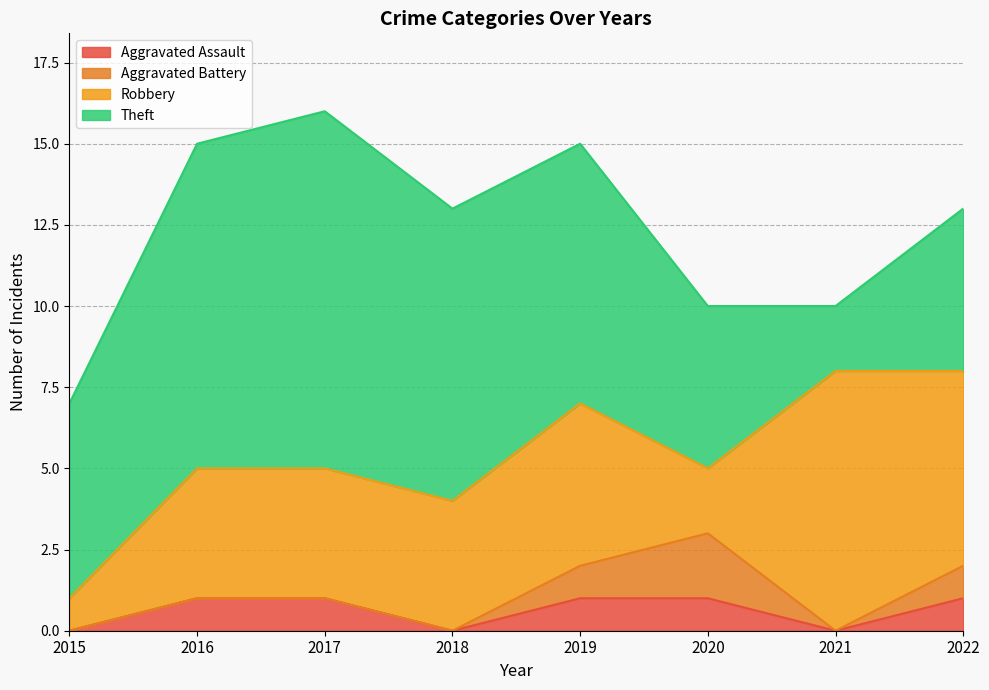

Reading left to right, list all the values displayed in this chart.

Aggravated Assault: 2015=0	2016=1	2017=1	2018=0	2019=1	2020=1	2021=0	2022=1
Aggravated Battery: 2015=0	2016=0	2017=0	2018=0	2019=1	2020=2	2021=0	2022=1
Robbery: 2015=1	2016=4	2017=4	2018=4	2019=5	2020=2	2021=8	2022=6
Theft: 2015=6	2016=10	2017=11	2018=9	2019=8	2020=5	2021=2	2022=5